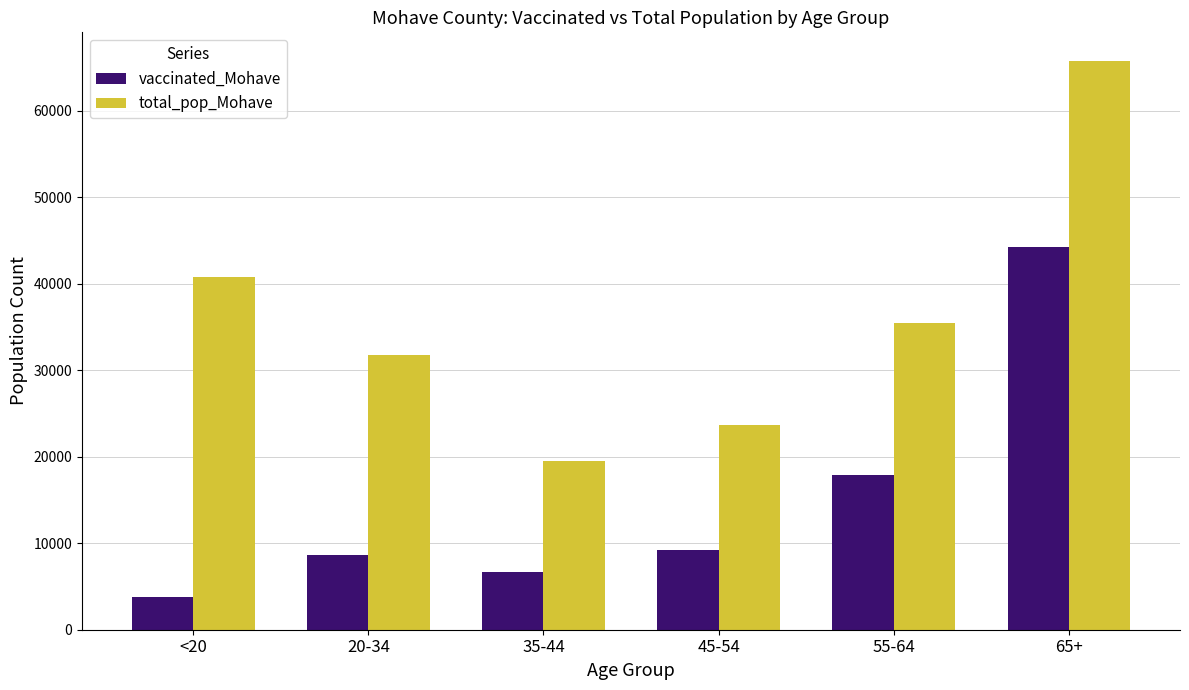

How many bars are there in each group?

2